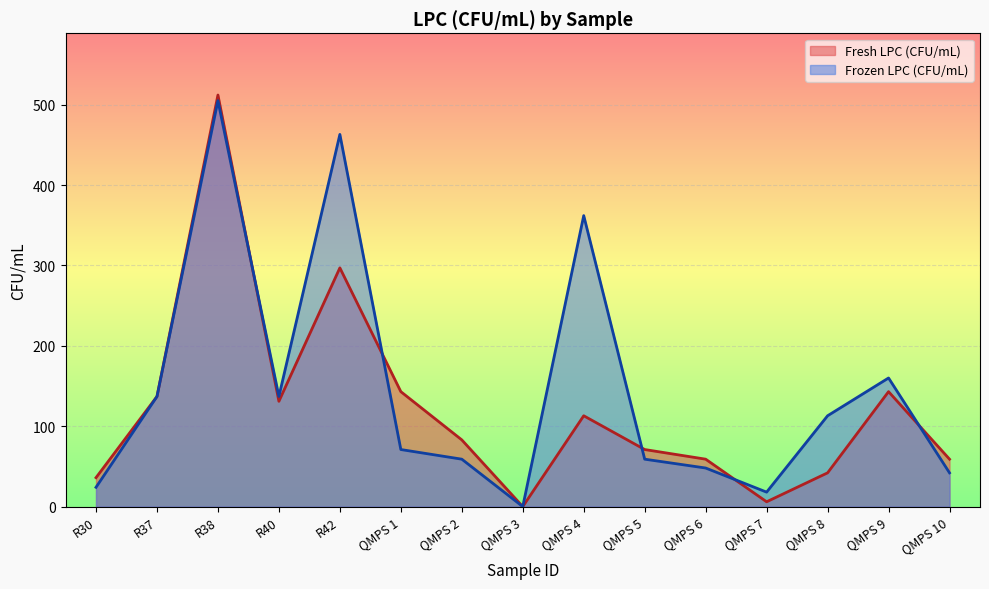

What position from the right is R40?

12